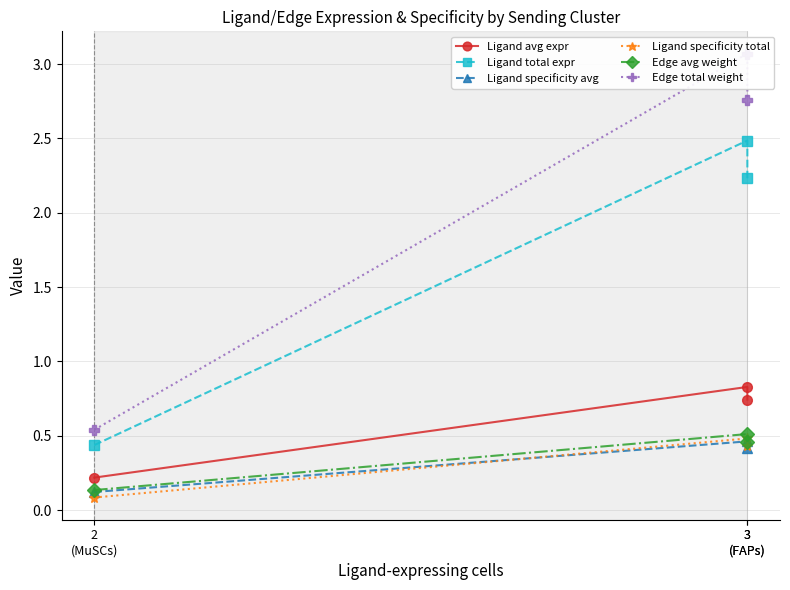

How many data points does each series have?

3